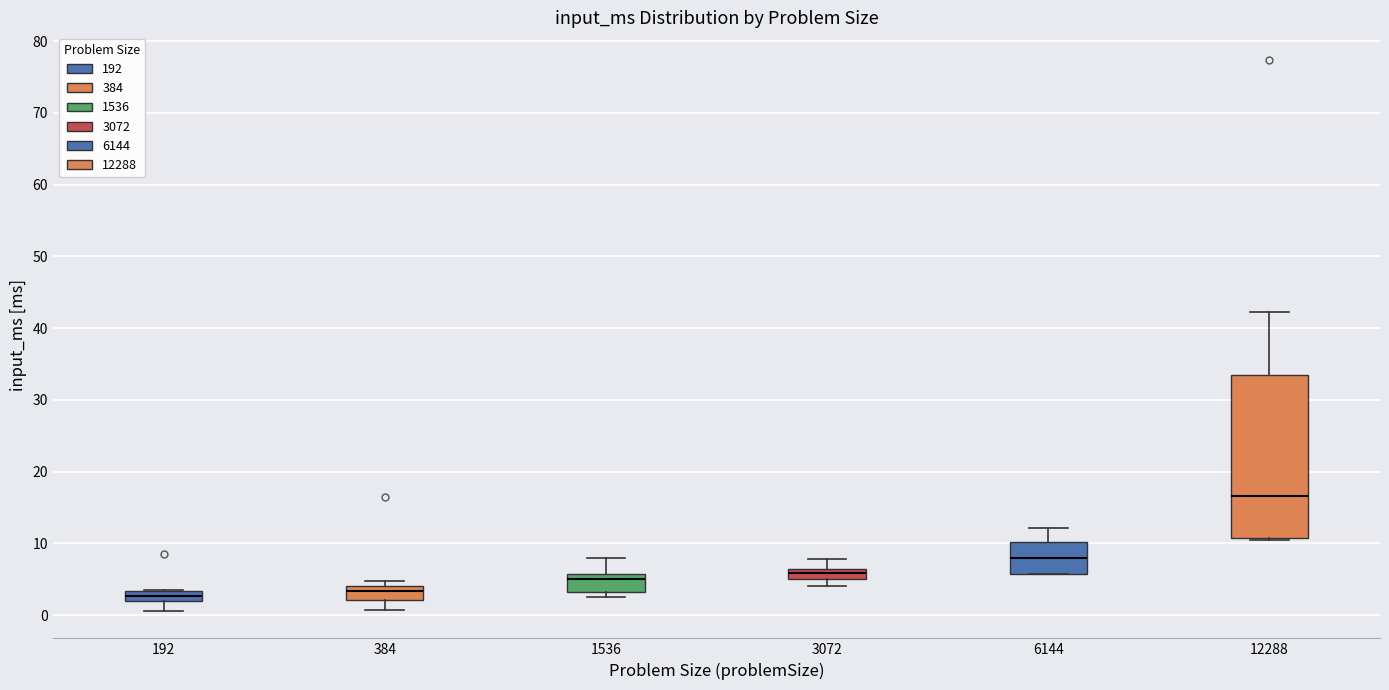

Which box has the highest median line?

12288